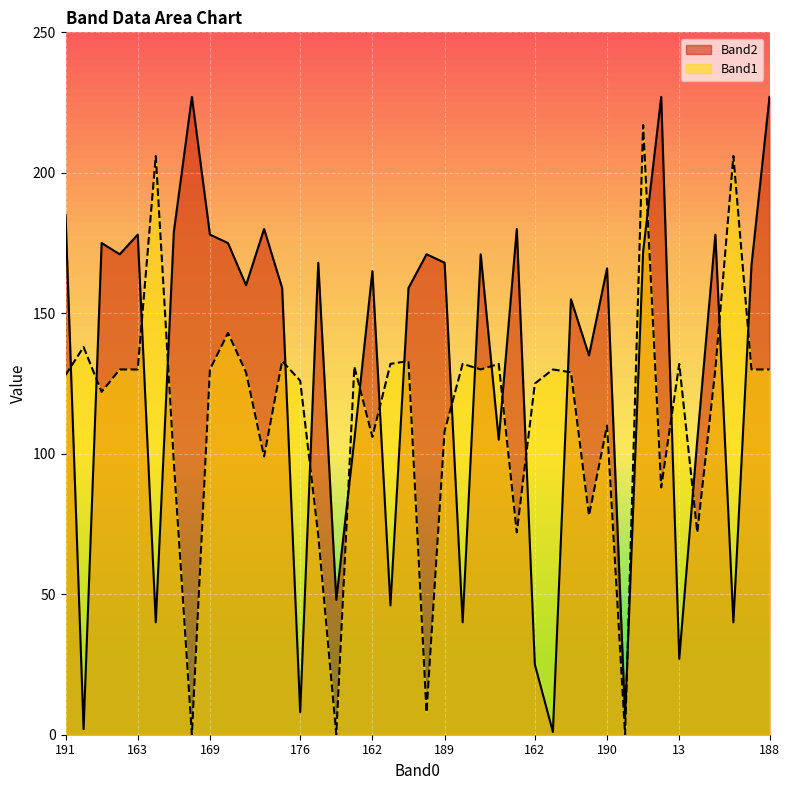

What is the highest value of the Band2 series?

227